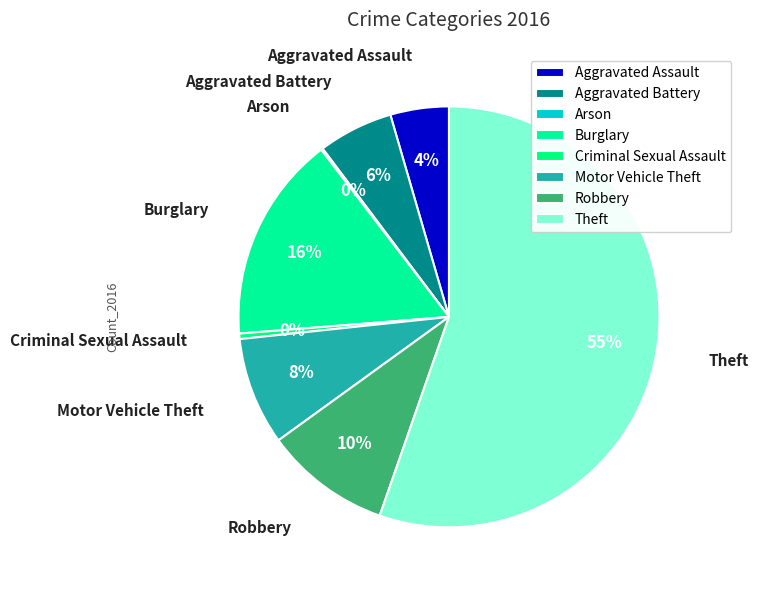

Is there a majority slice in this chart?

Yes